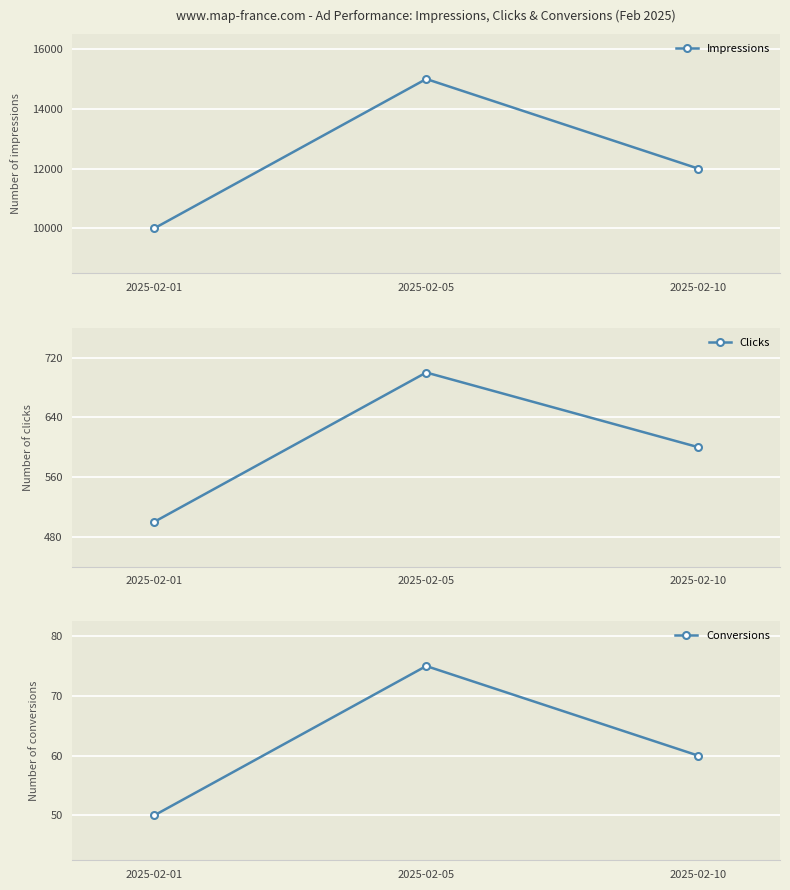

What is the minimum value for Conversions?

50